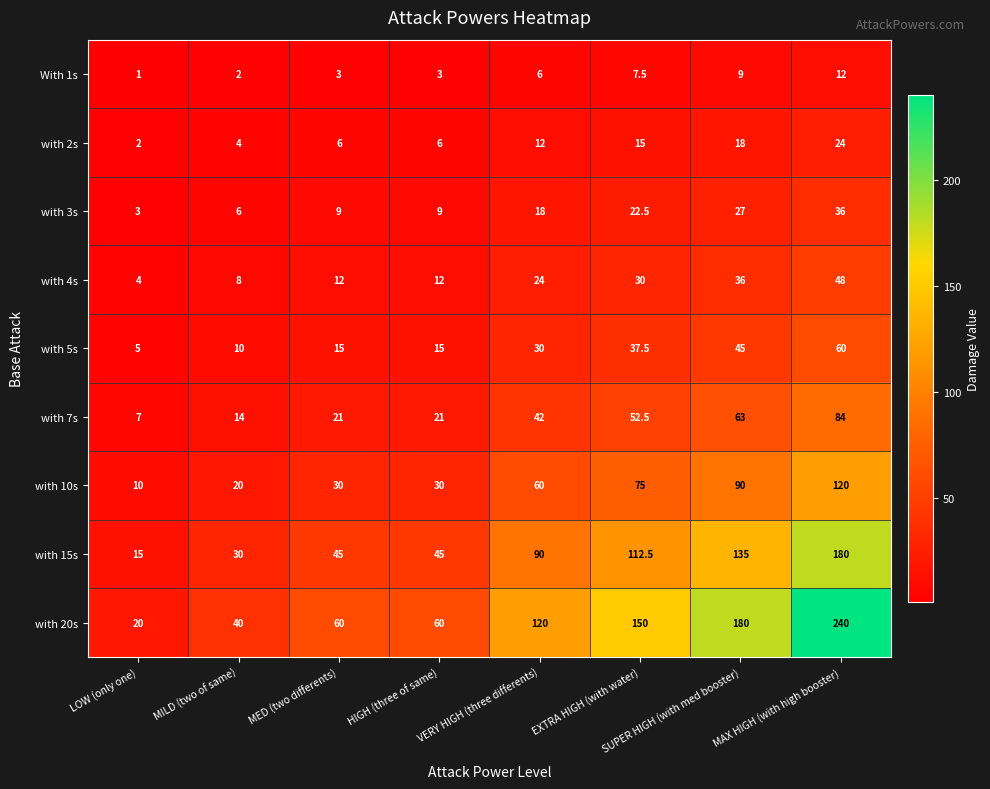

At which label is with 7s closest to 45?

VERY HIGH (three differents)